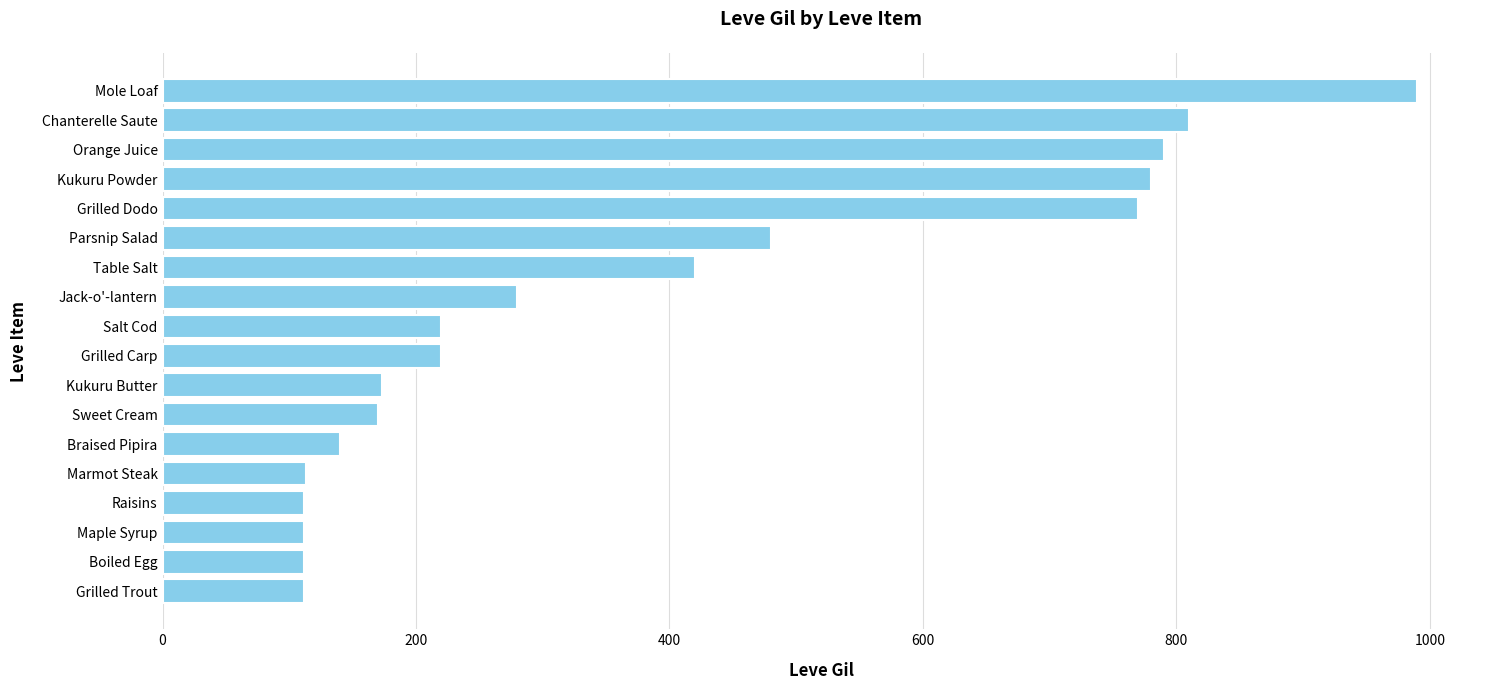

Approximately how many times larger is the value at Braised Pipira compared to Kukuru Butter?

0.8